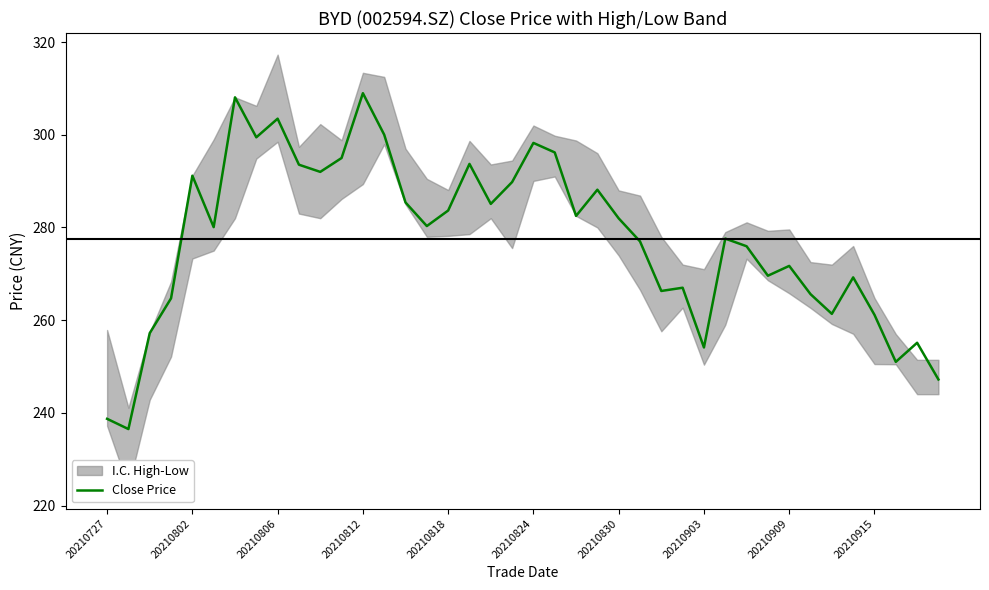

What is the average value?

277.6